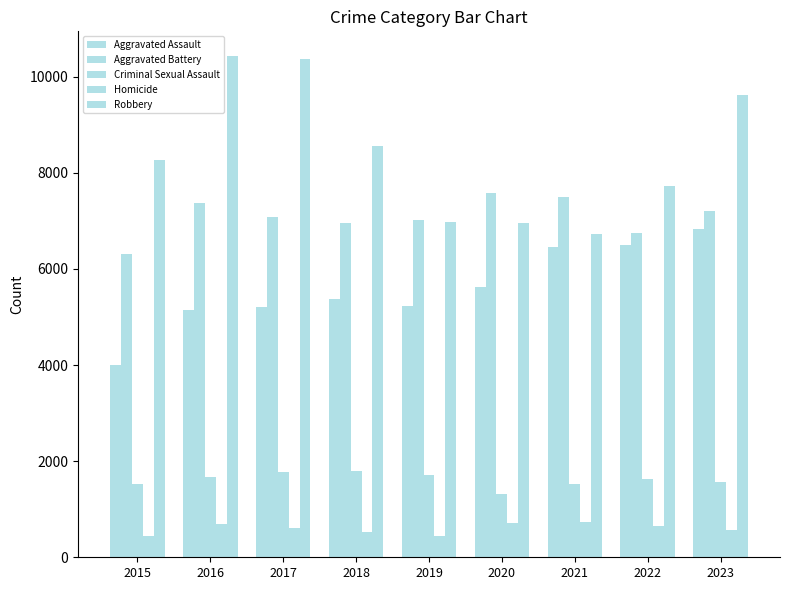

How many series are shown in this chart?

5